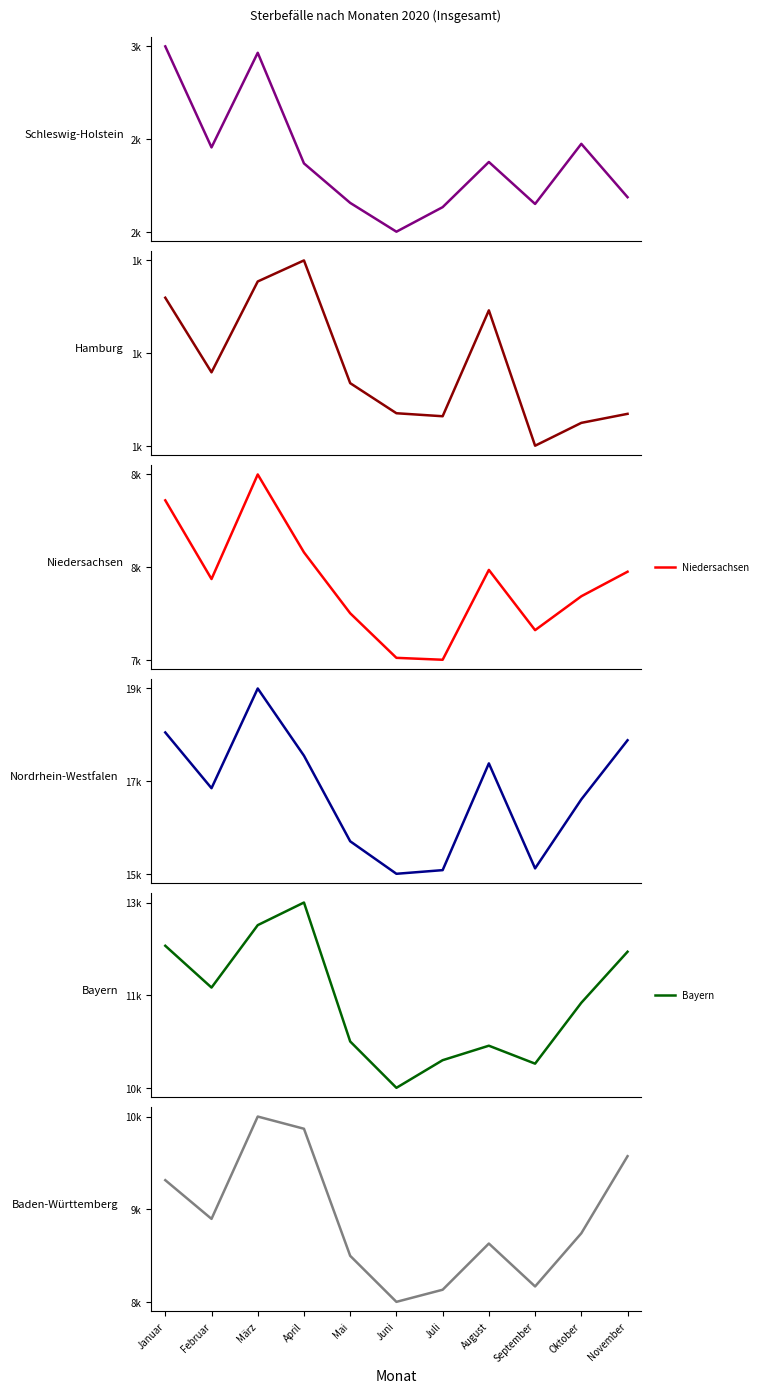

True or false: Bayern and Niedersachsen cross at least once.

False